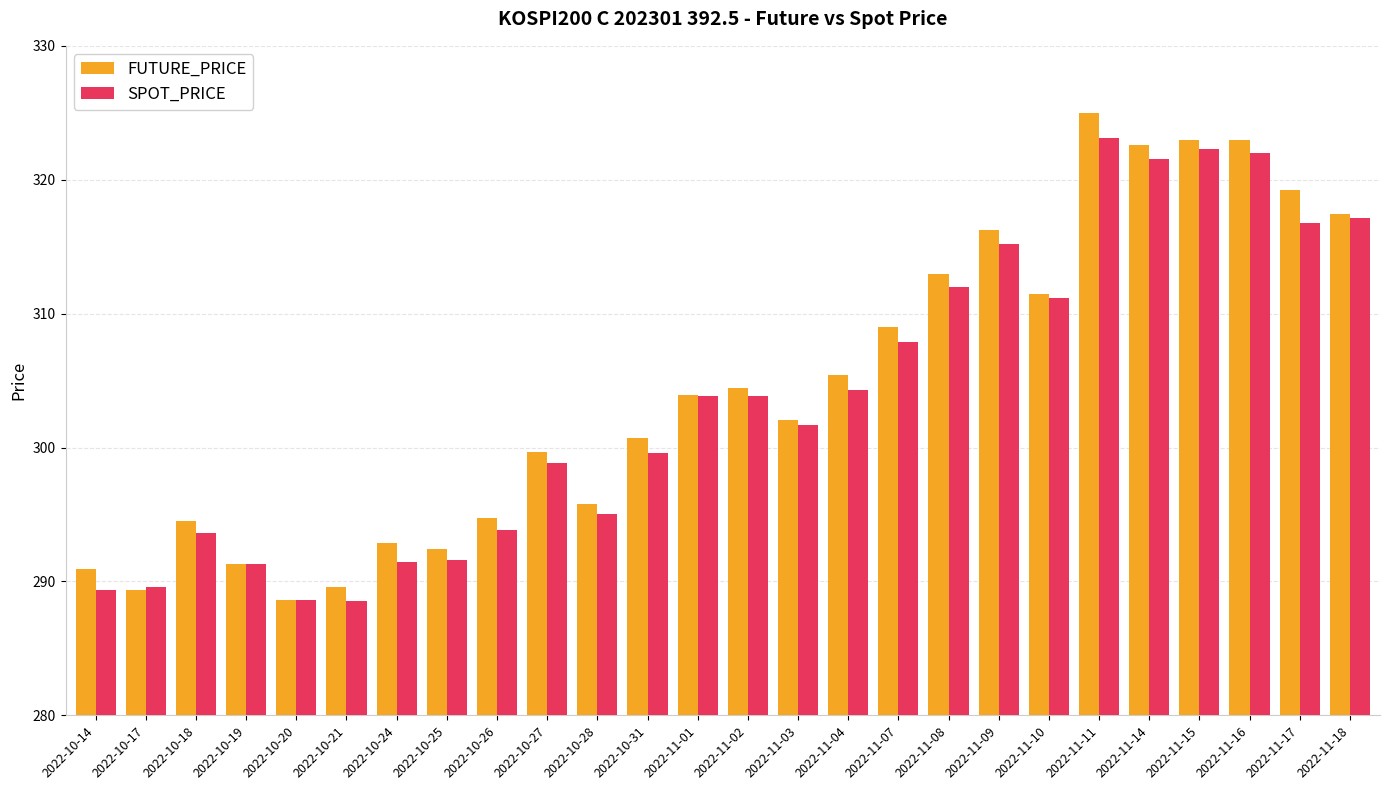

What is the difference between the maximum and second lowest values in the FUTURE_PRICE series?

35.6